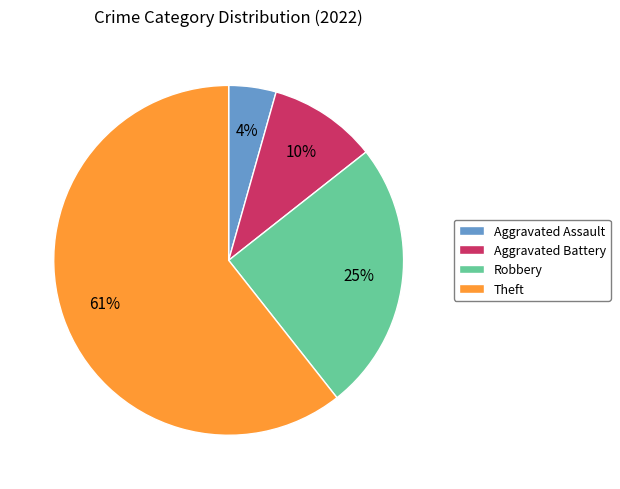

How many slices are in this pie chart?

4